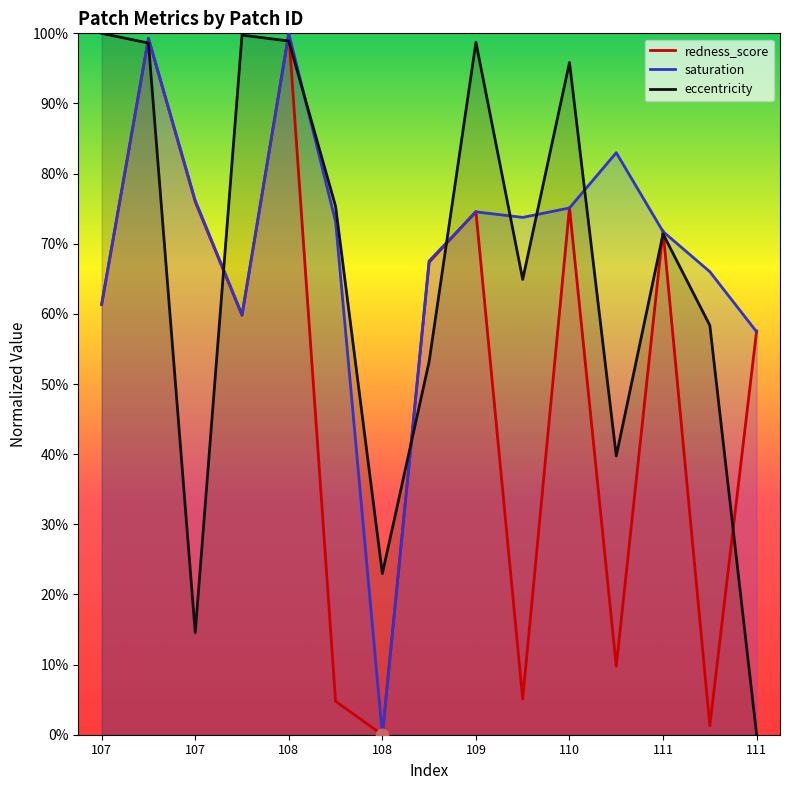

Is the value of saturation at 110 greater than the value of redness_score at 111?

Yes